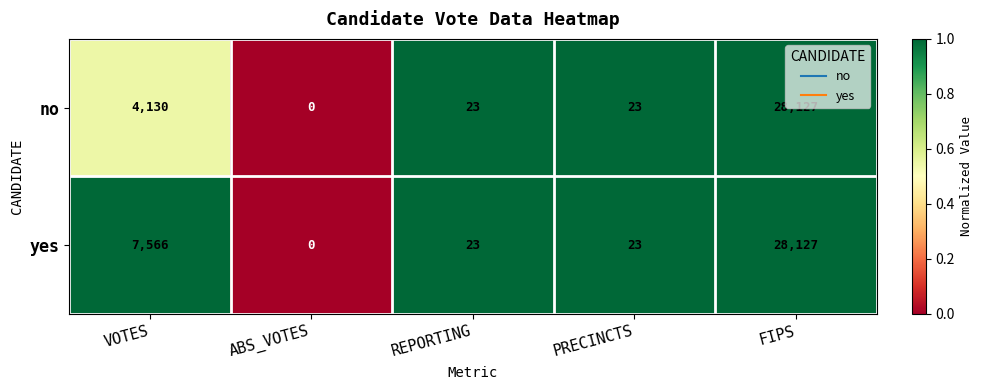

What is the difference between the no values at VOTES and FIPS?

23997